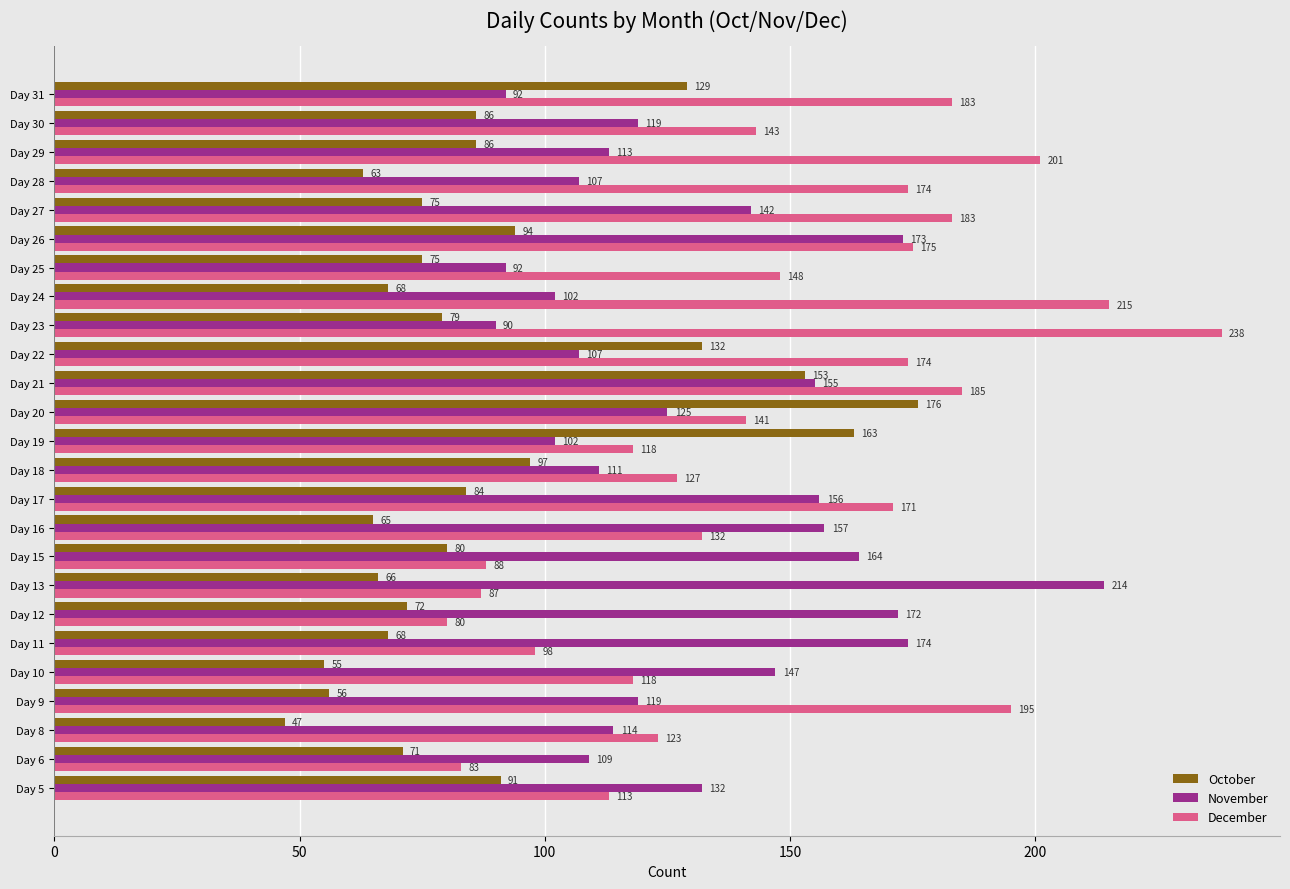

Rank the series by their average value, from highest to lowest.

December, November, October